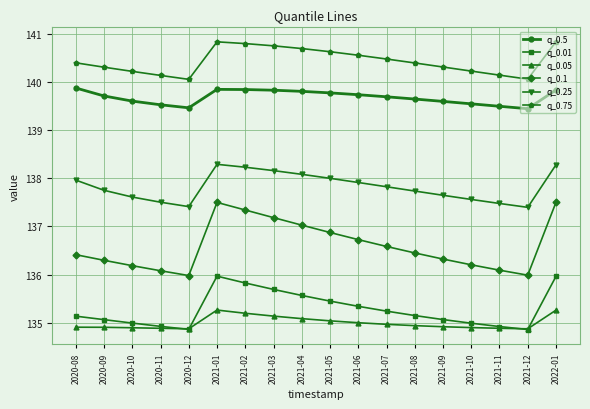

What is the greatest value displayed?

140.8